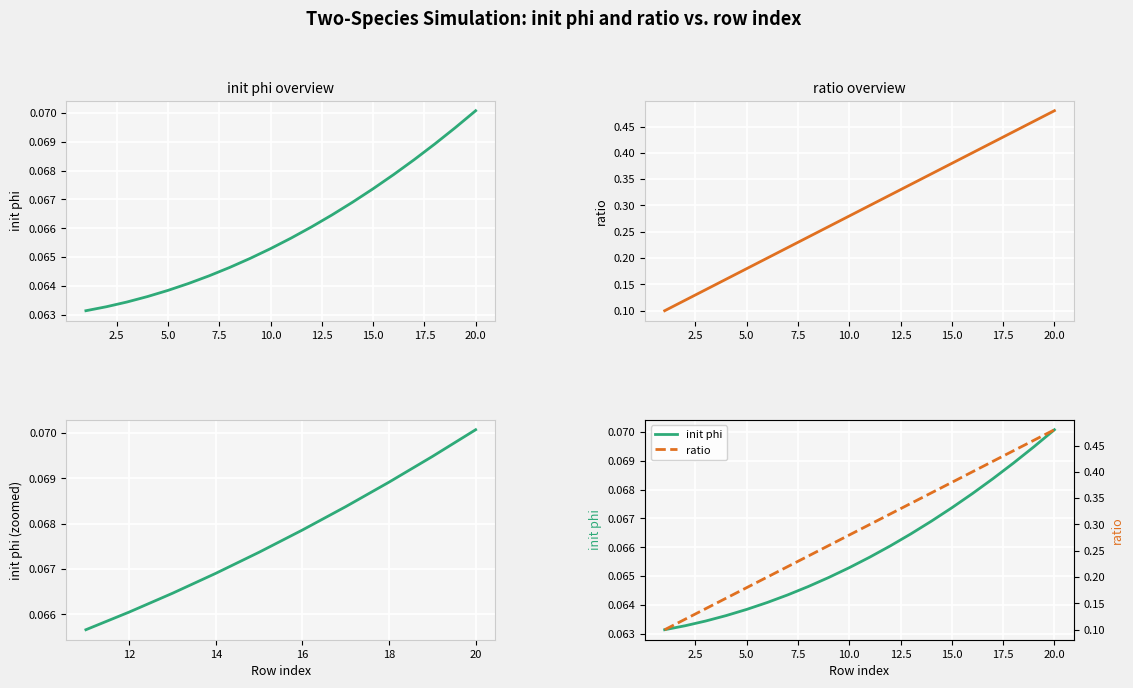

Which series has the largest total across all categories?

ratio